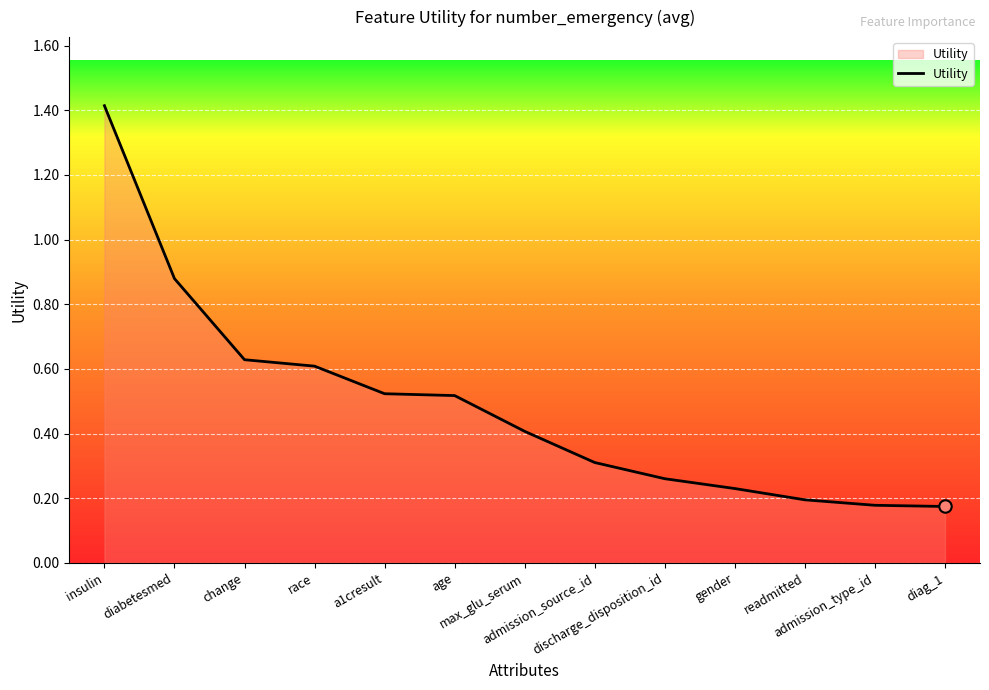

Between discharge_disposition_id and admission_type_id, which is larger?

discharge_disposition_id